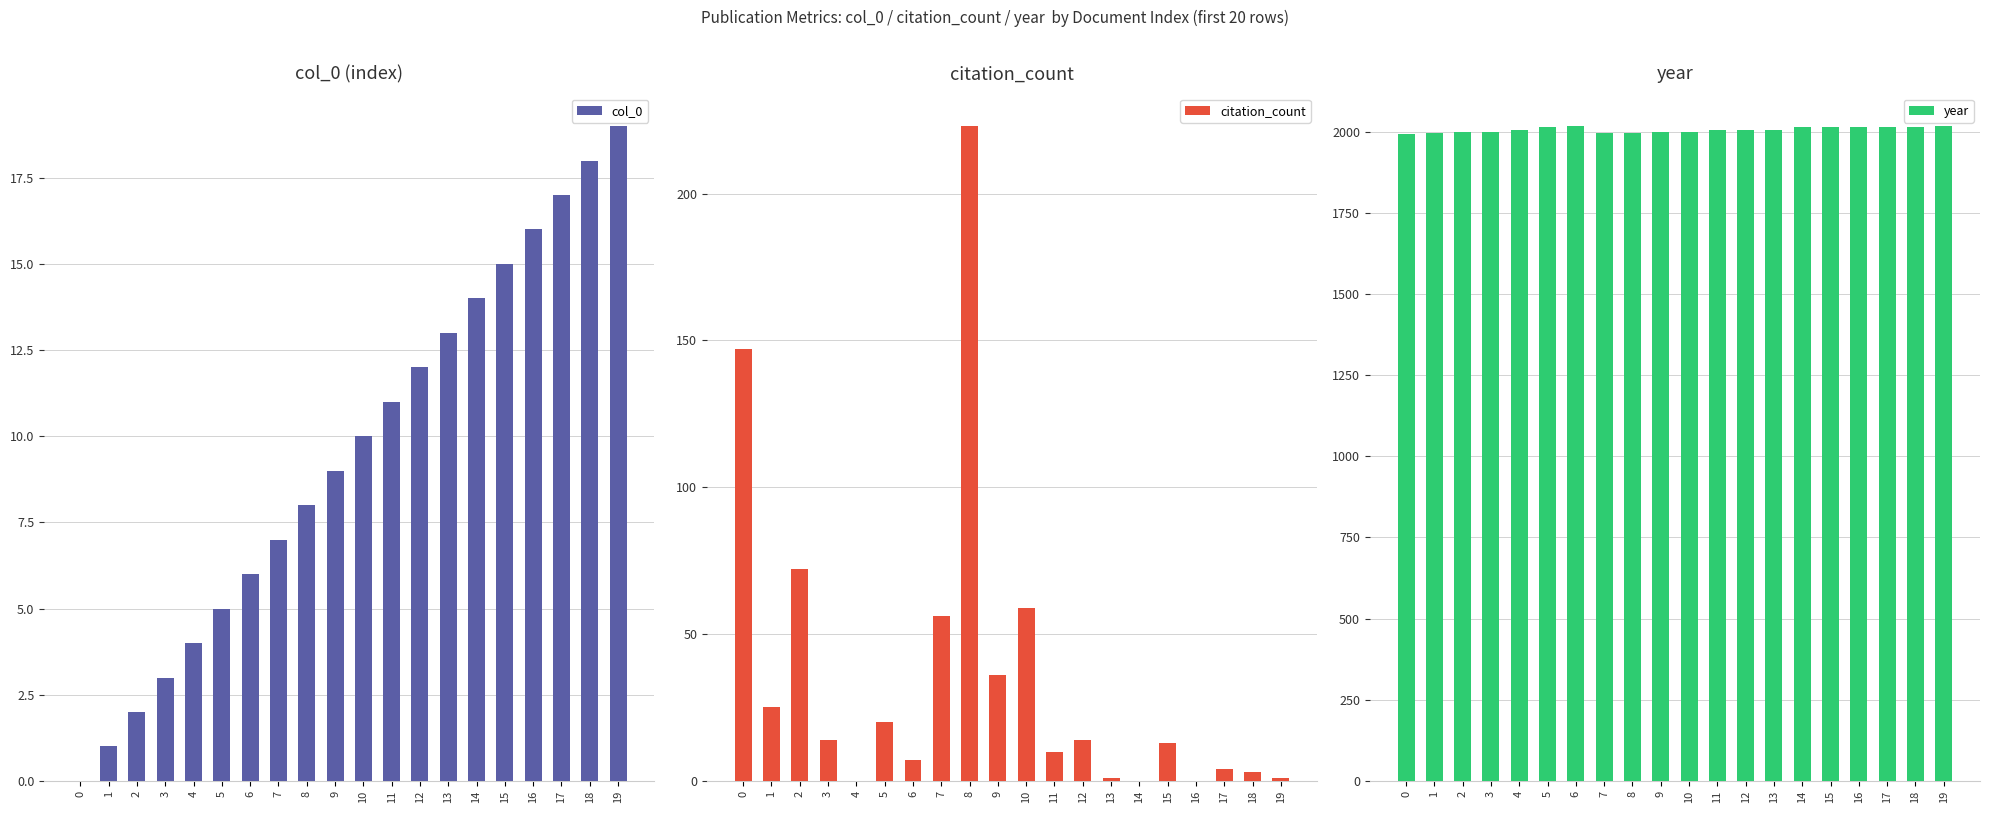

Which series has the largest total across all categories?

year